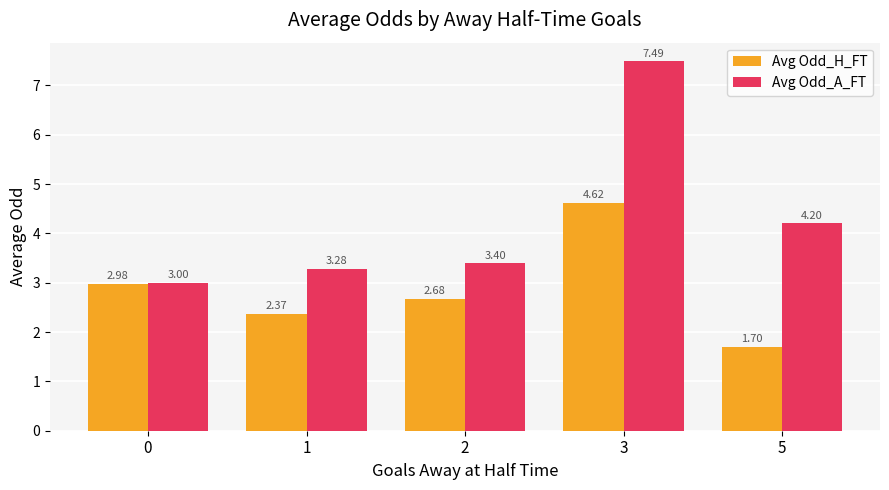

True or false: Avg Odd_H_FT has a value of 4.3 at 0.

False